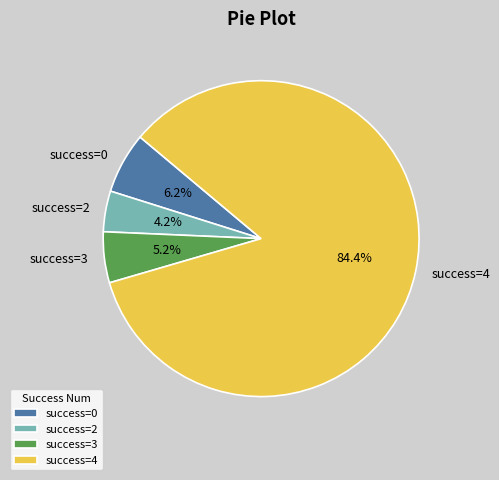

Rank the categories by value from highest to lowest.

success=4, success=0, success=3, success=2